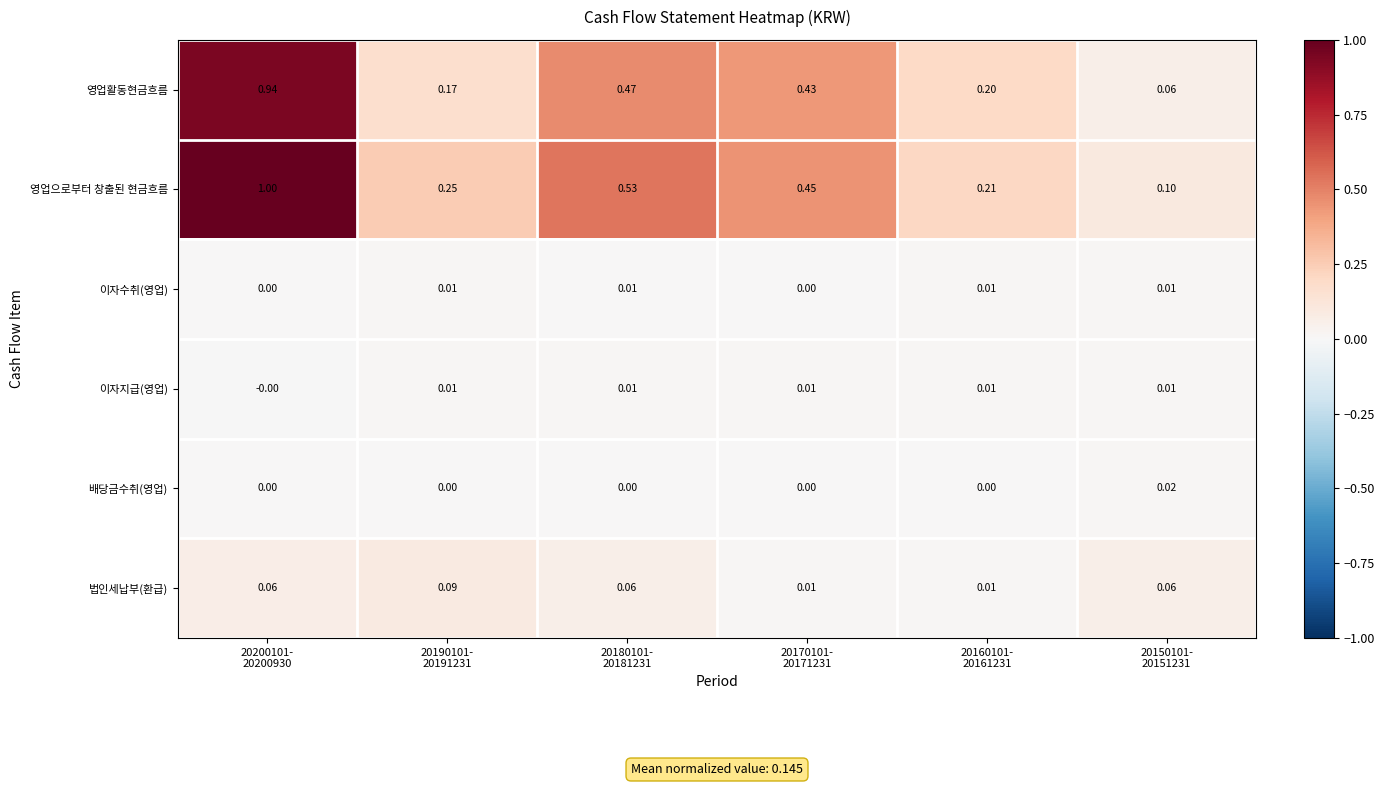

At how many categories does at least one series exceed 0?

6